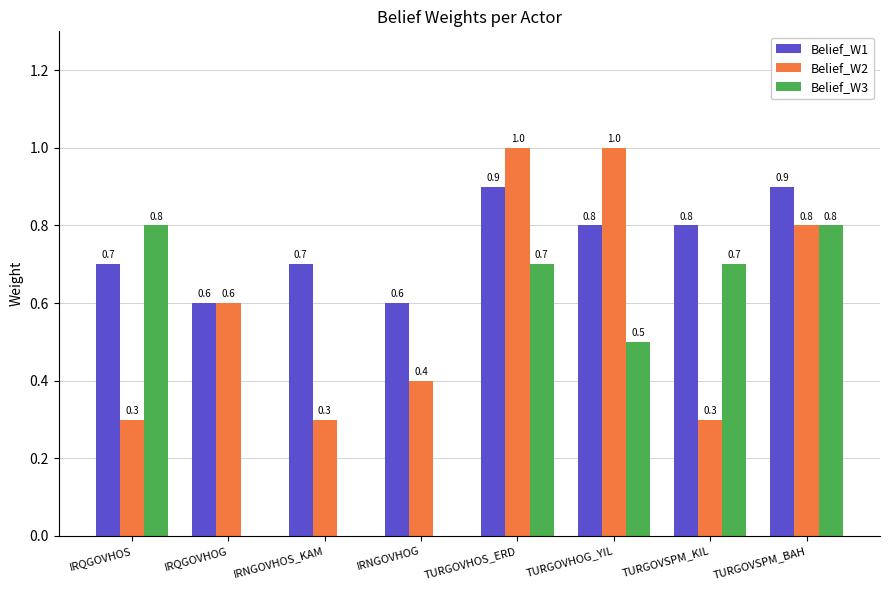

What is the total value across all series at IRNGOVHOG?

1.0